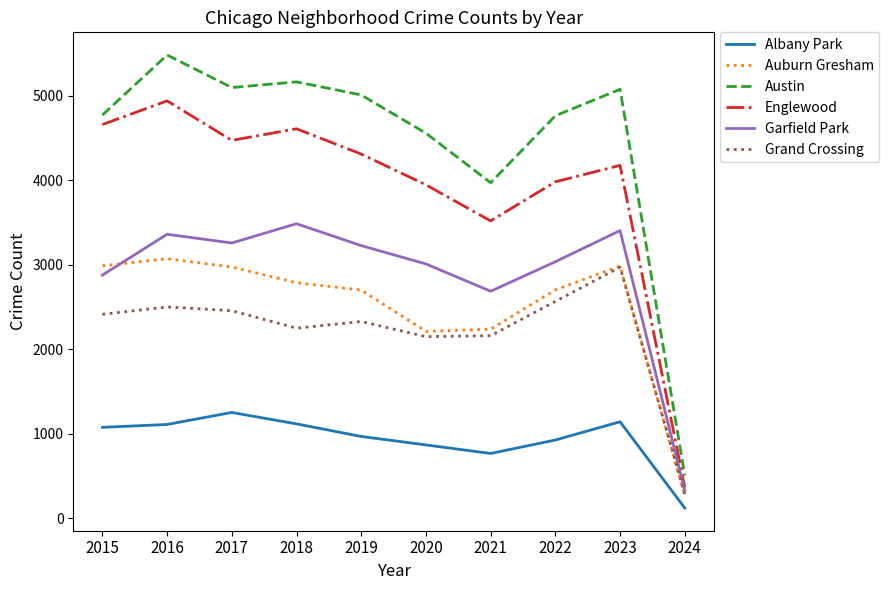

True or false: Auburn Gresham and Albany Park cross at least once.

False